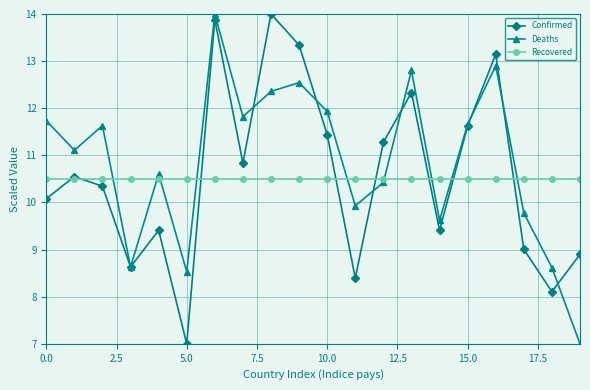

What is the average value of the Recovered series?

10.5